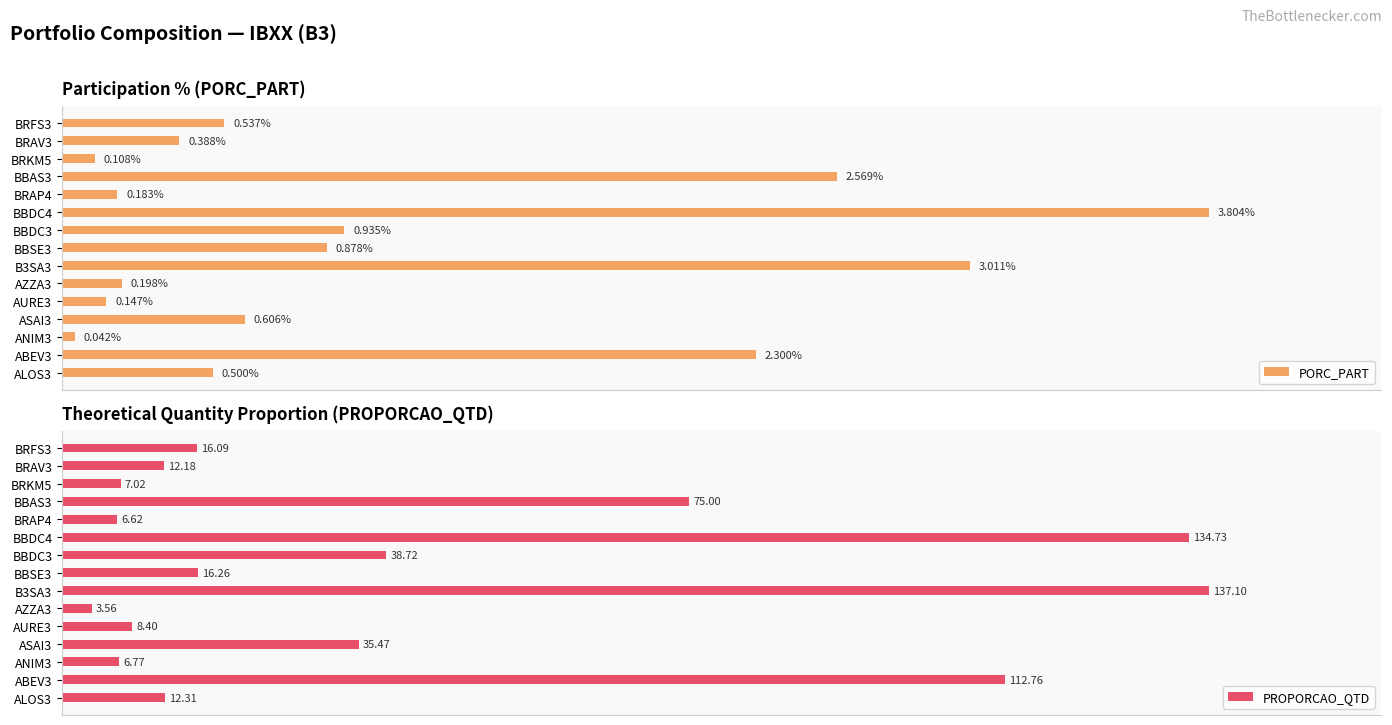

Which series has the widest spread of values?

PROPORCAO_QTD